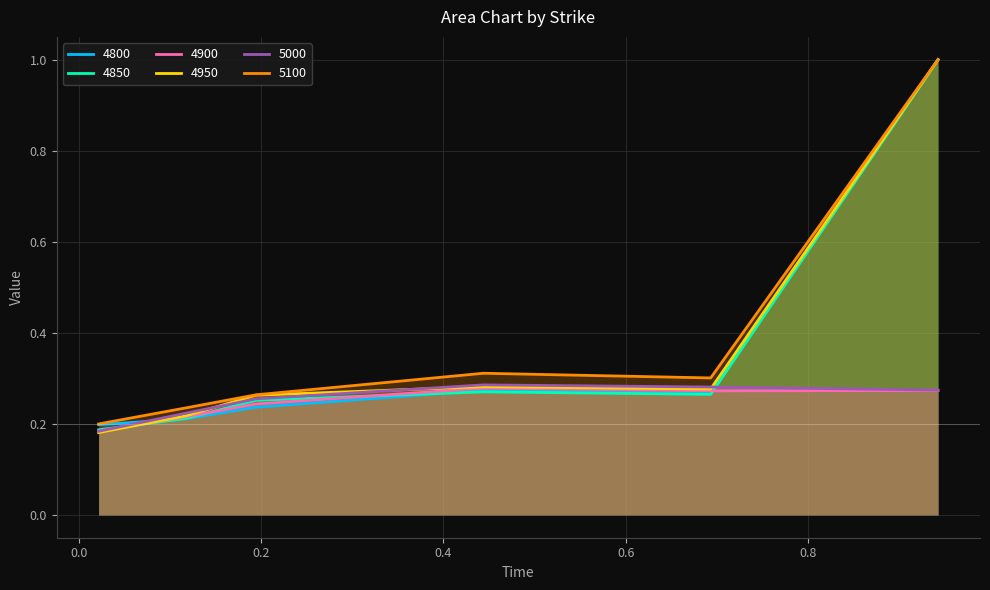

At which category does 4800 reach its first local peak?

0.4438356164383562